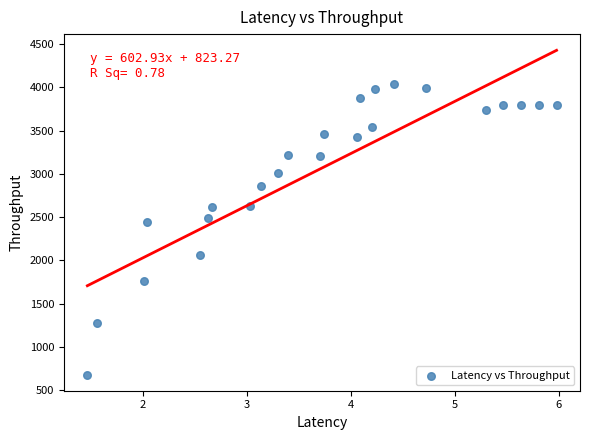

What Y value in the scatter plot is closest to 2359?

2439.0